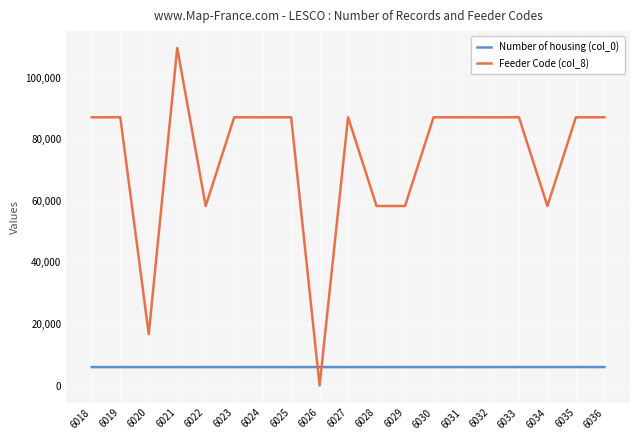

List the series in order of their overall mean, highest first.

Feeder Code (col_8), Number of housing (col_0)